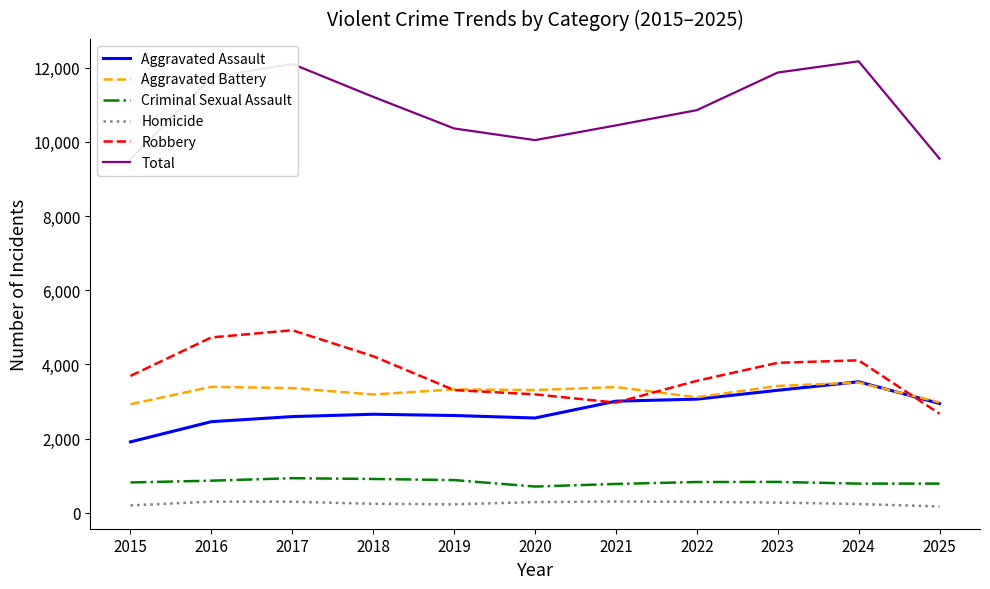

True or false: Total and Aggravated Battery intersect in this chart.

False